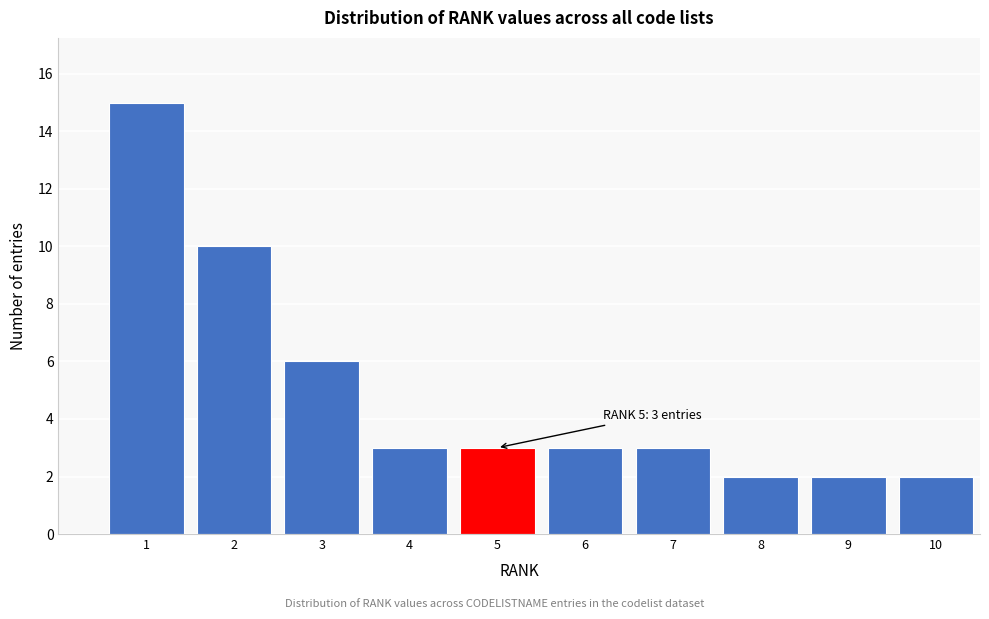

Reading left to right, what are all the values shown in this chart?

1=15	2=10	3=6	4=3	5=3	6=3	7=3	8=2	9=2	10=2